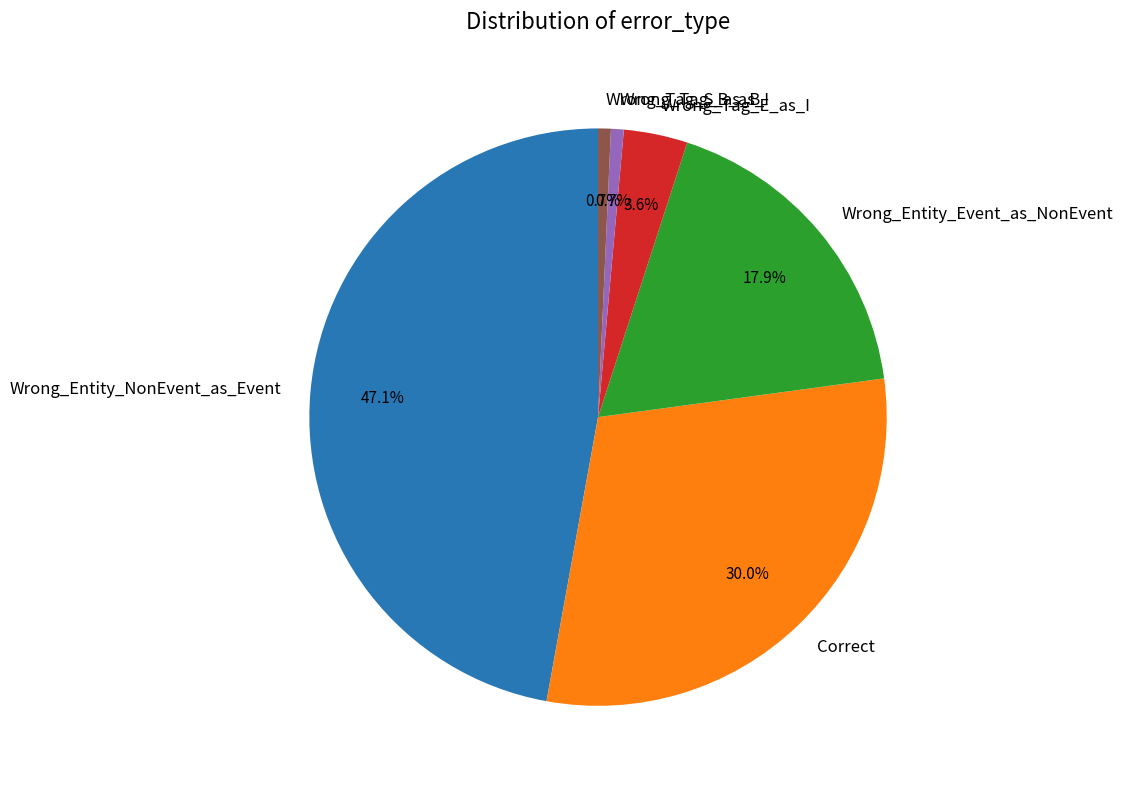

Approximately how many times larger is the value at Wrong_Entity_Event_as_NonEvent compared to Wrong_Tag_S_as_B?

25.0